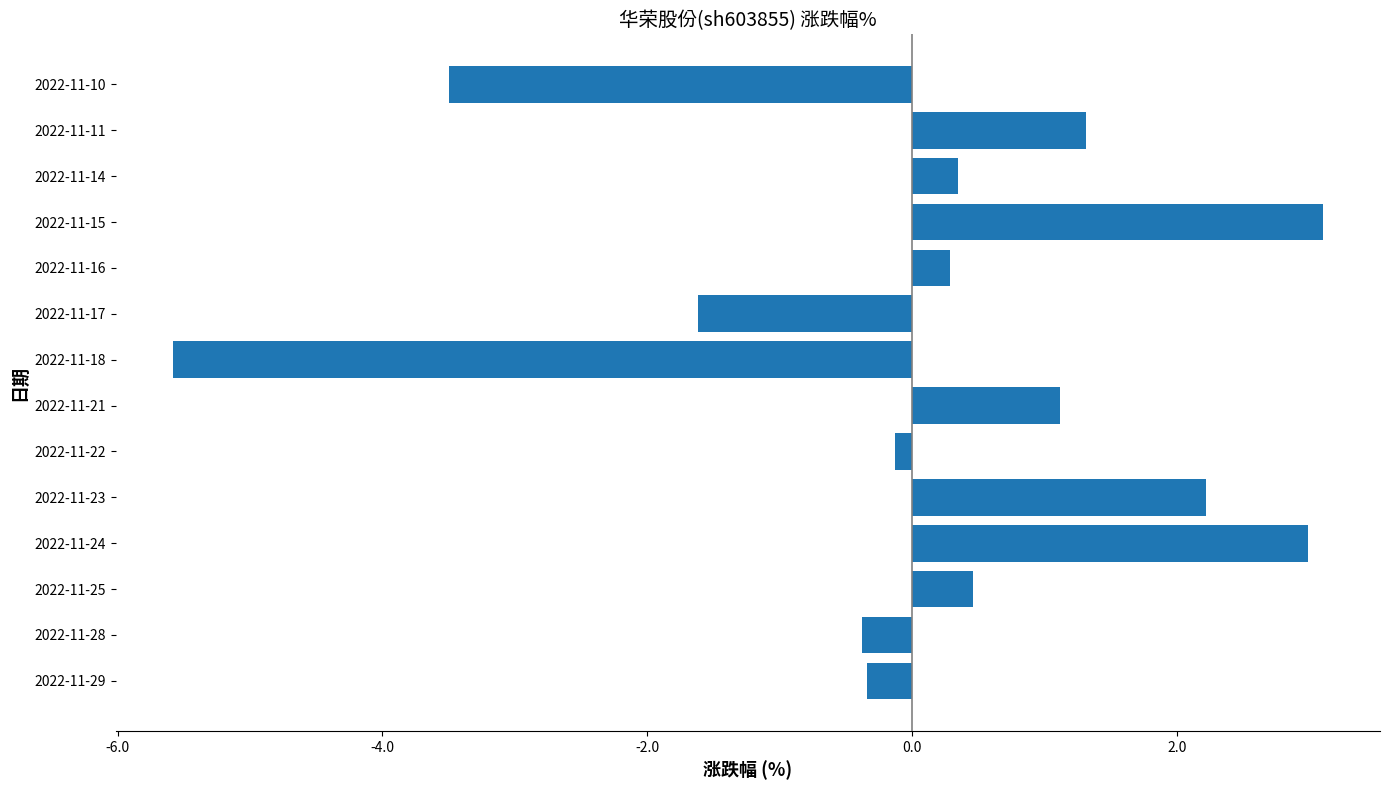

What is the sum of all values?

0.3